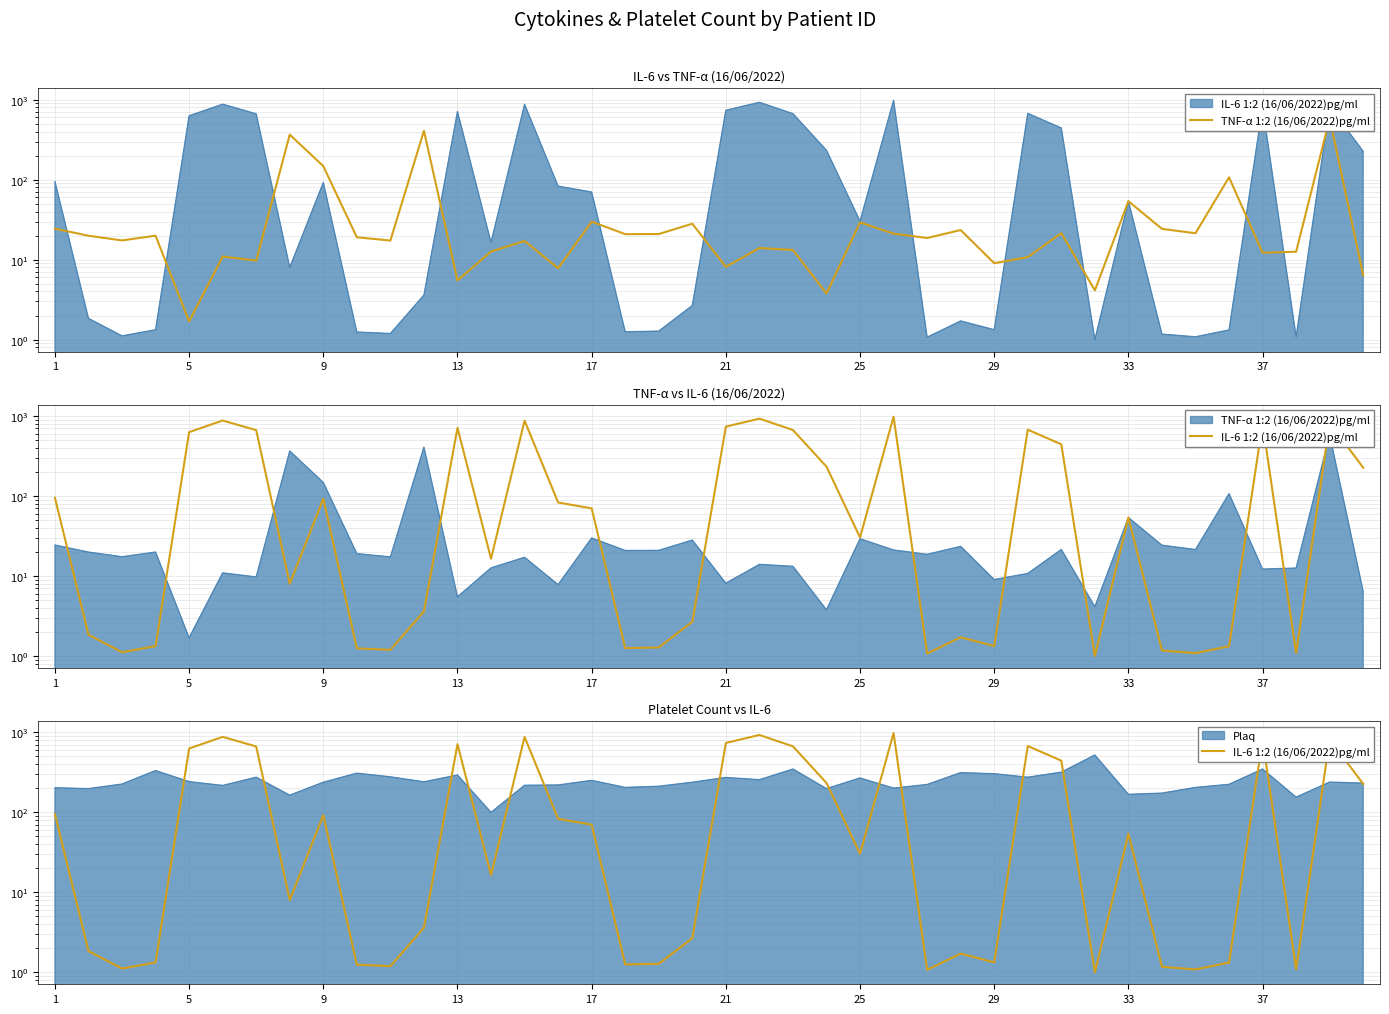

True or false: IL-6 1:2 (16/06/2022)pg/ml and TNF-α 1:2 (16/06/2022)pg/ml cross at least once.

True